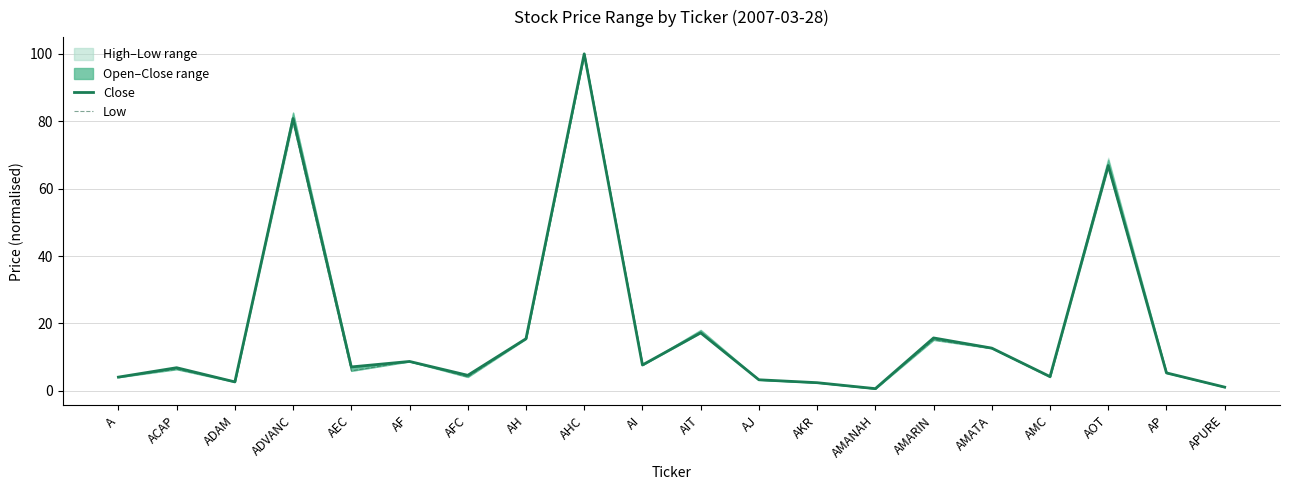

How many lines are shown in the chart?

2